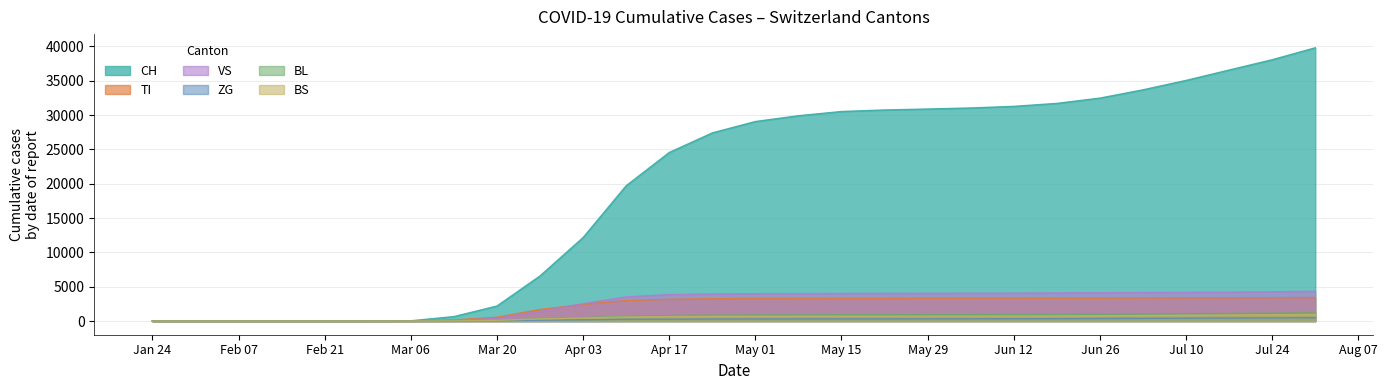

The value of BS at Feb 21 is 0. True or false?

True